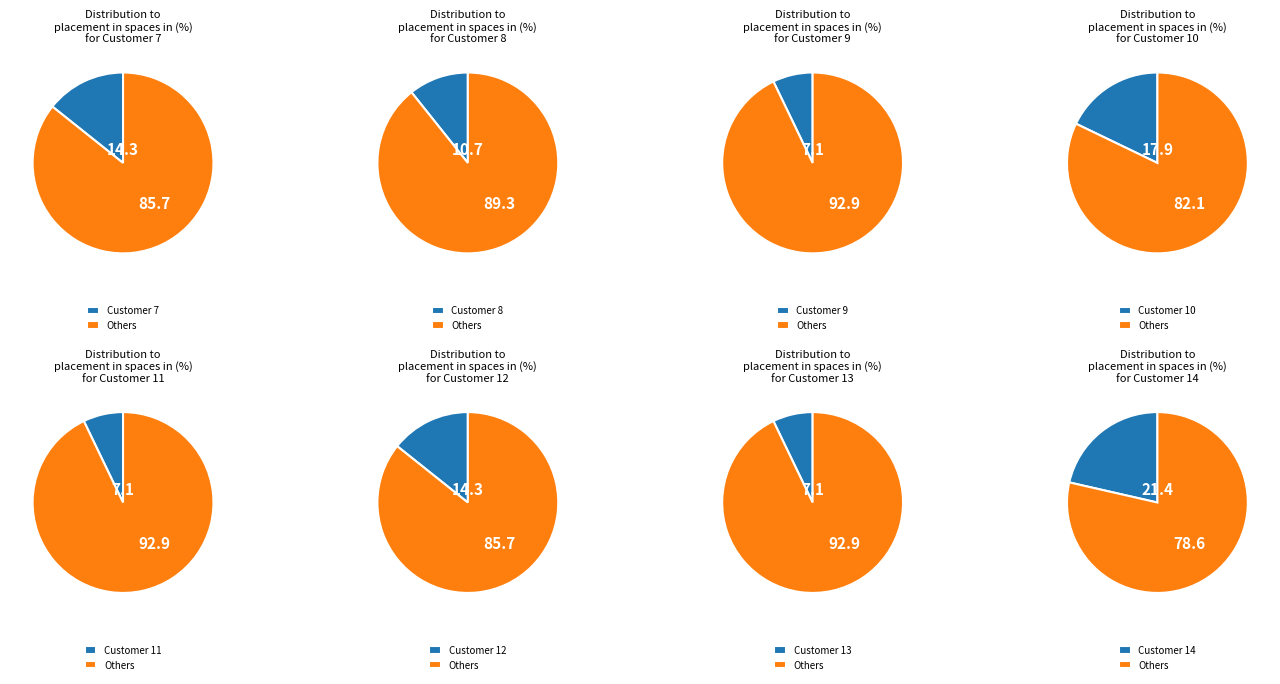

Combined, what portion of the pie is 11 and 12?

21.4%